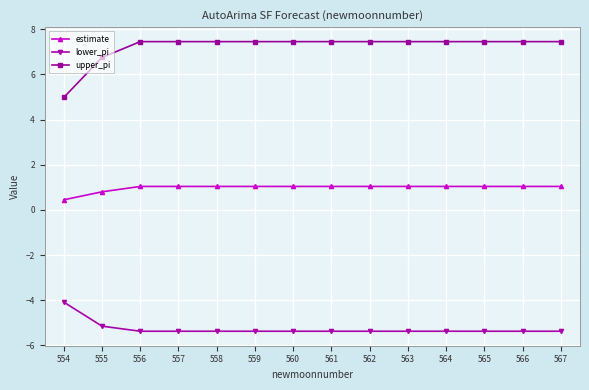

Which series has the widest spread of values?

upper_pi